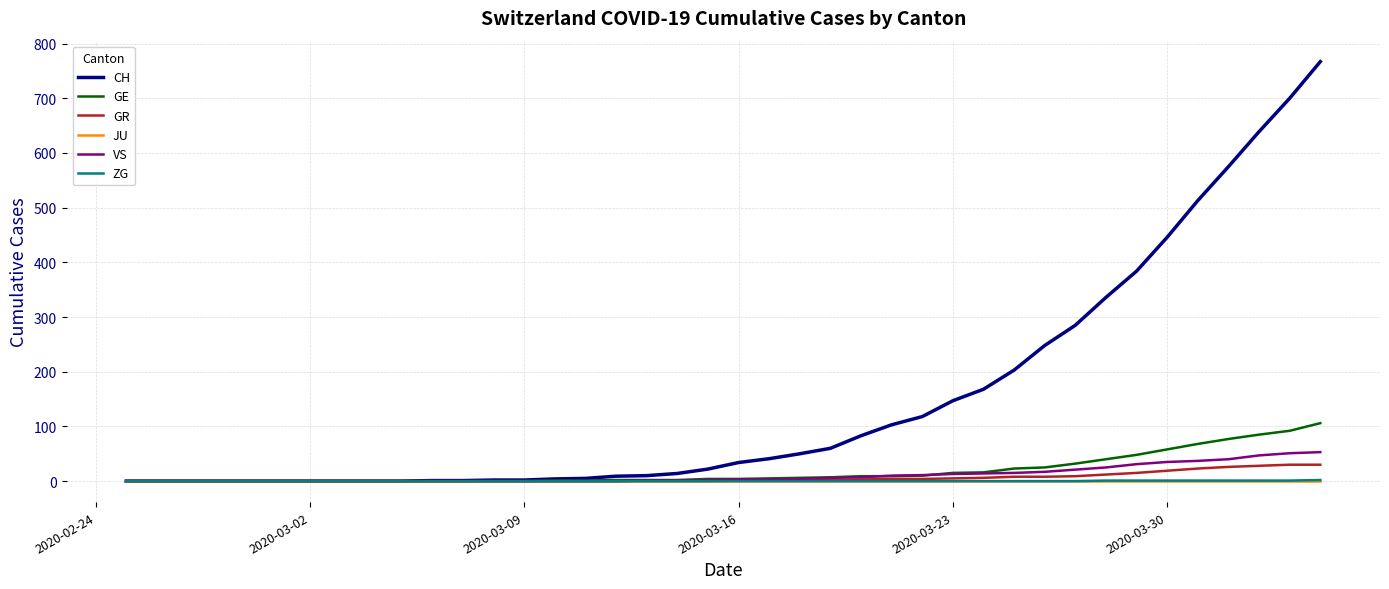

Which series has the largest total across all categories?

CH